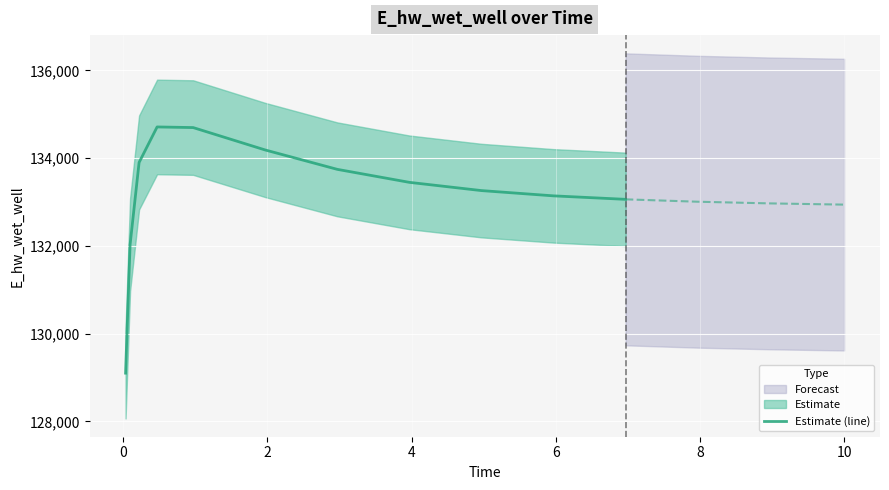

The chart shows a value of 179082.5 at 12. True or false?

False